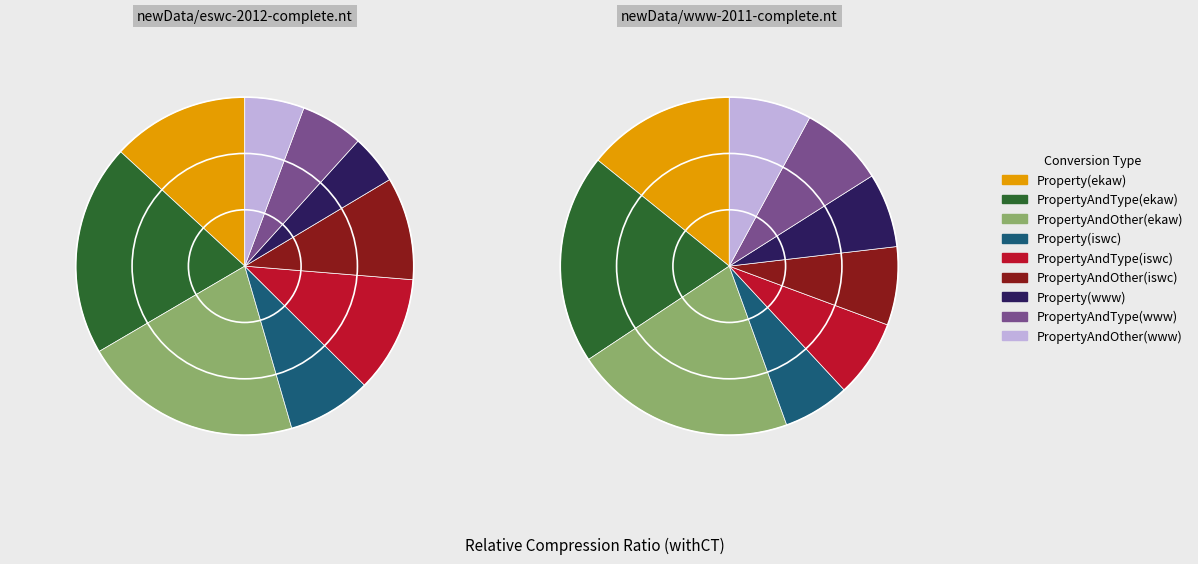

What is the spread (max minus min) of values at PropertyAndOther(www)?

0.3